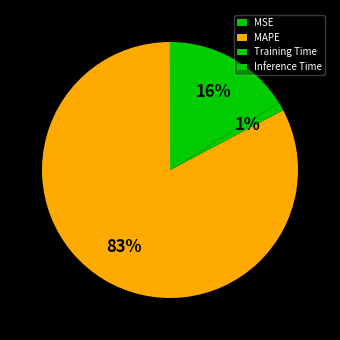

What is the change in value from MAPE to Inference Time?

-3.8